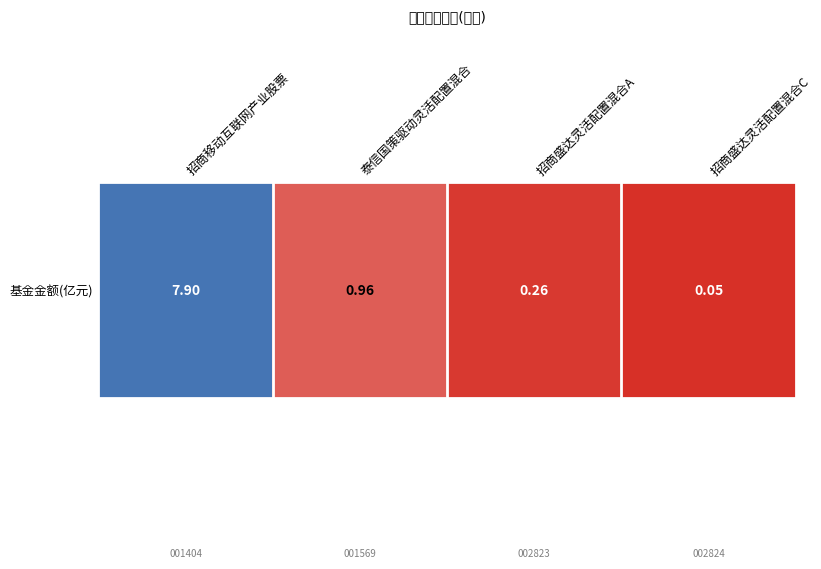

At which category does the chart reach its minimum across all series?

招商盛达灵活配置混合C